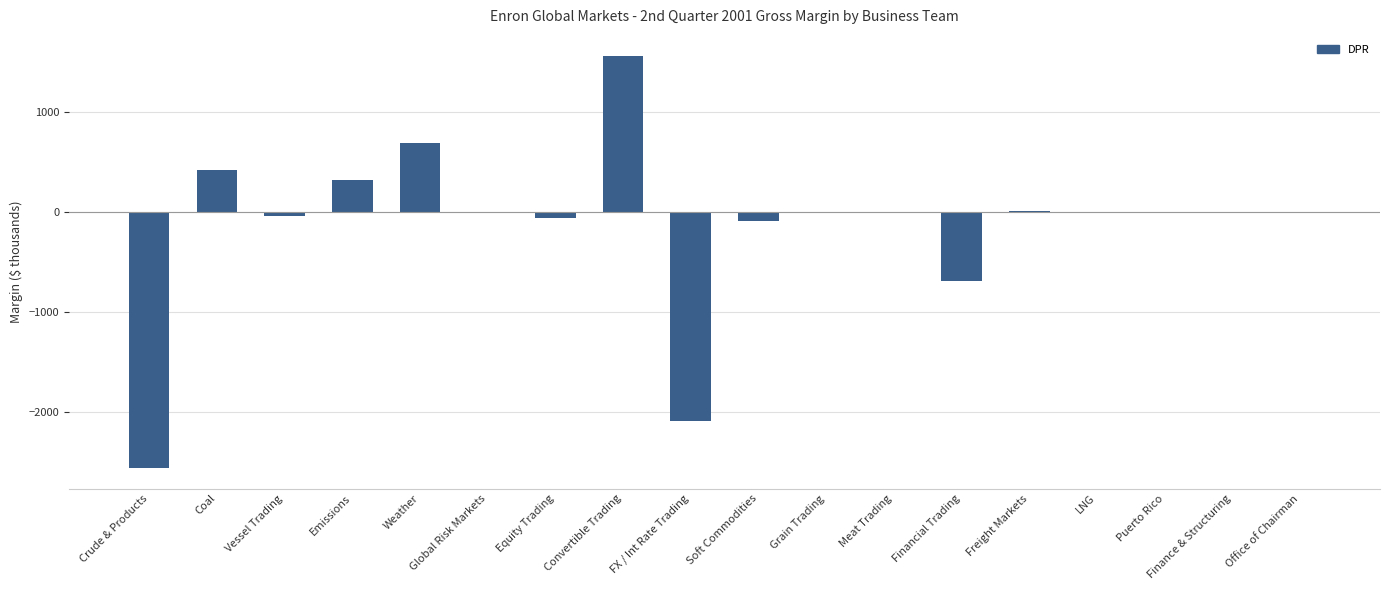

Which label corresponds to the largest value in the chart?

Convertible Trading